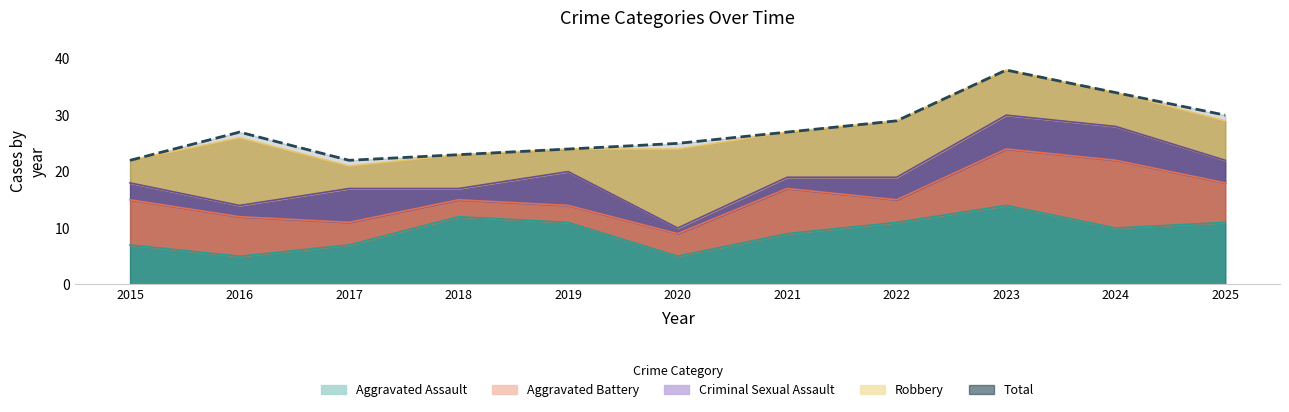

What is the difference between the highest and lowest values at 2019?

21